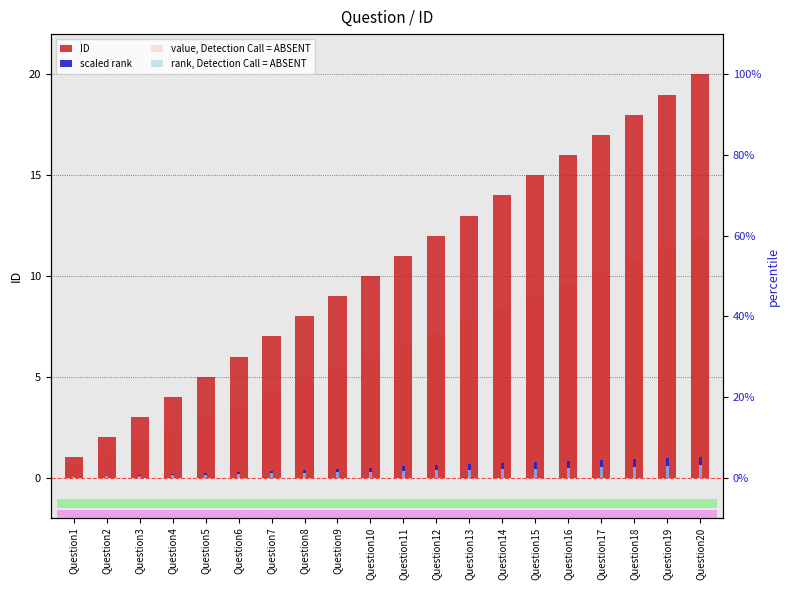

At how many categories does at least one series exceed 3?

17